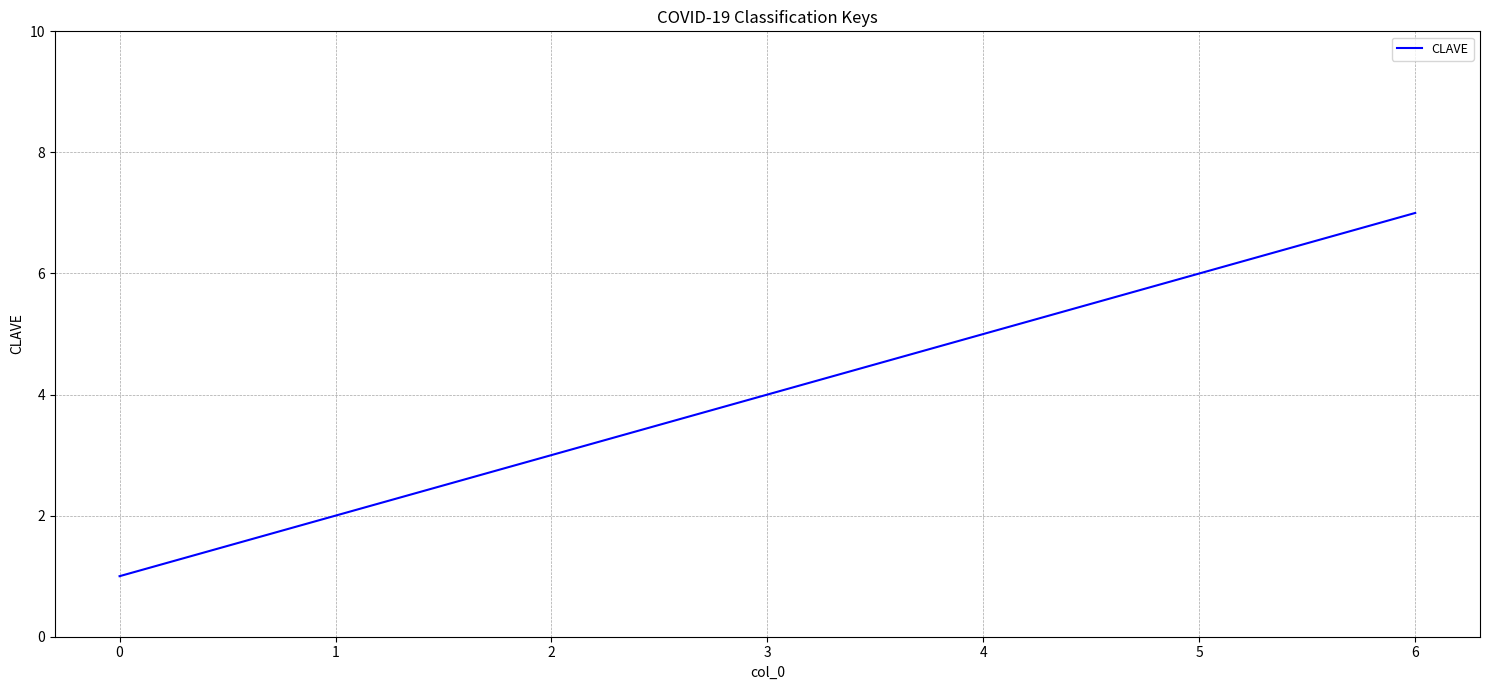

Is it true that the value at 0 is 0?

False